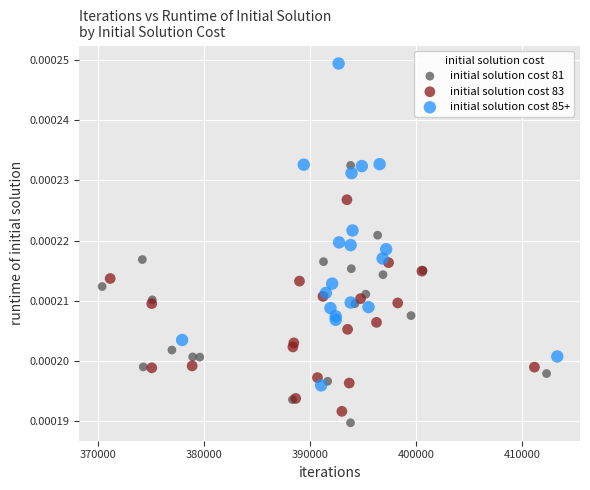

What are all the series names shown in the legend?

initial solution cost 81, initial solution cost 83, initial solution cost 85+